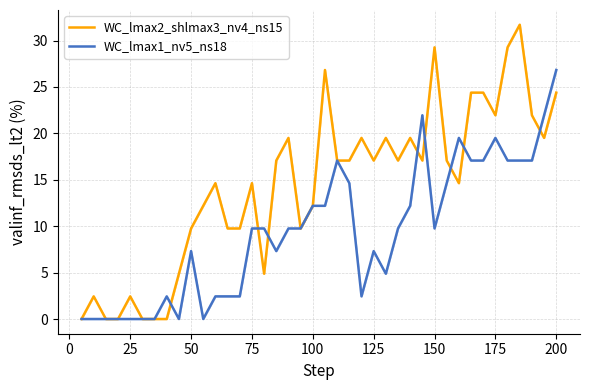

List the series in order of their peak value, lowest first.

WC_lmax1_nv5_ns18, WC_lmax2_shlmax3_nv4_ns15